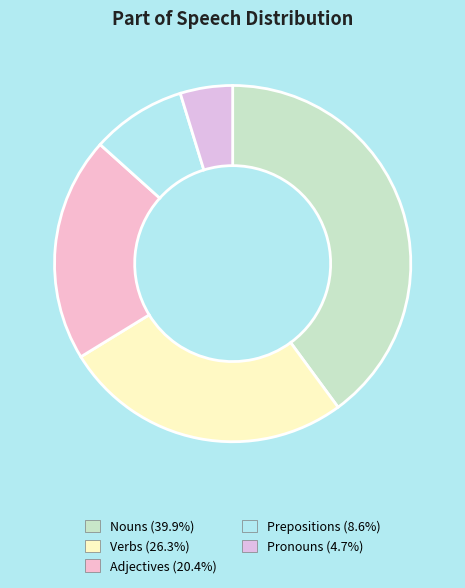

Which category has the biggest portion of the pie?

Nouns